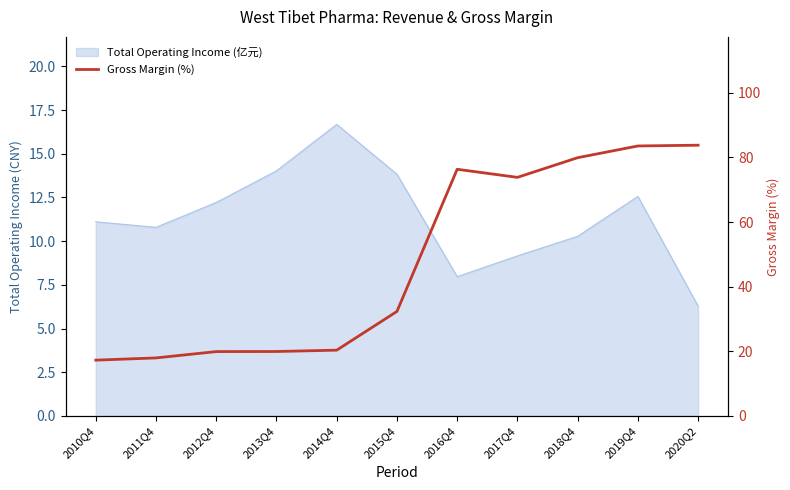

The chart shows a value of 127.8 at 2017Q4. True or false?

False